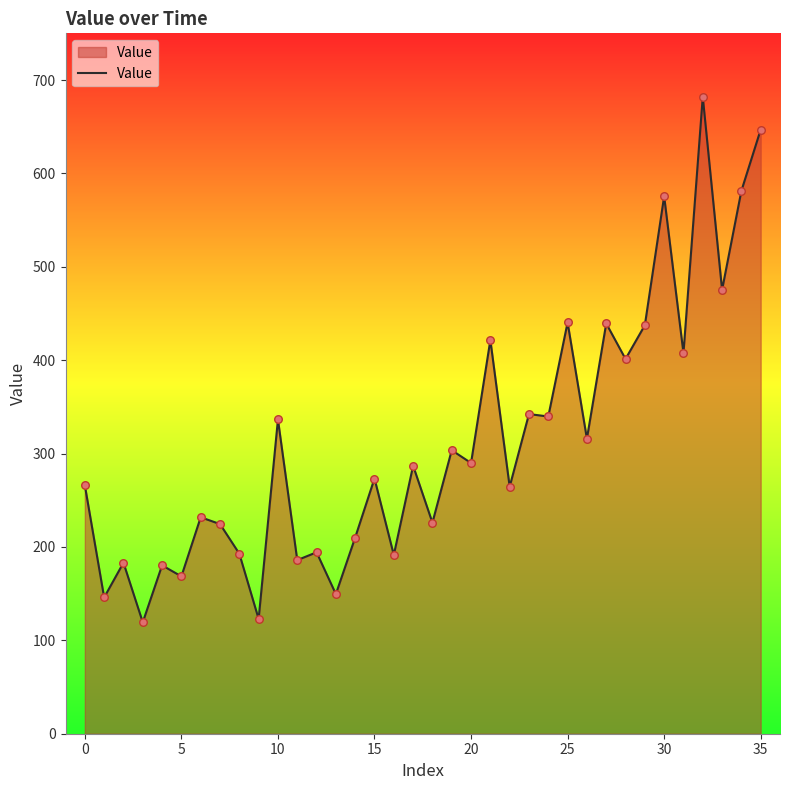

What is the smallest value displayed?

119.3